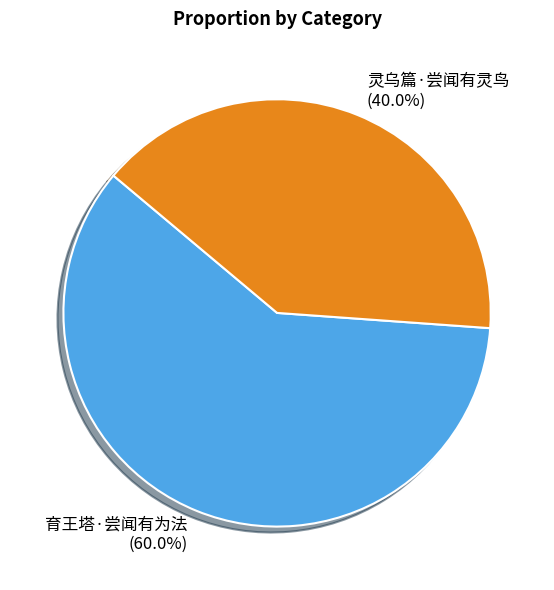

The 育王塔·尝闻有为法 slice represents 72% of the pie. True or false?

False